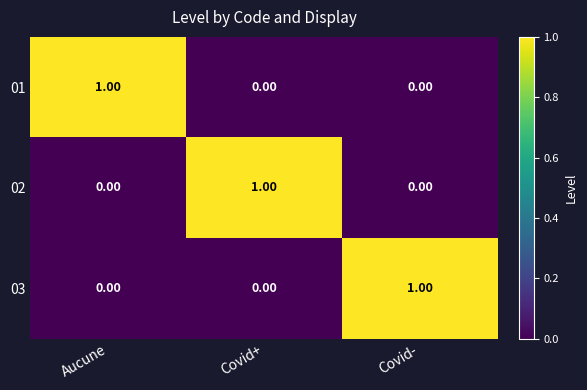

At how many categories does at least one series exceed 0?

3